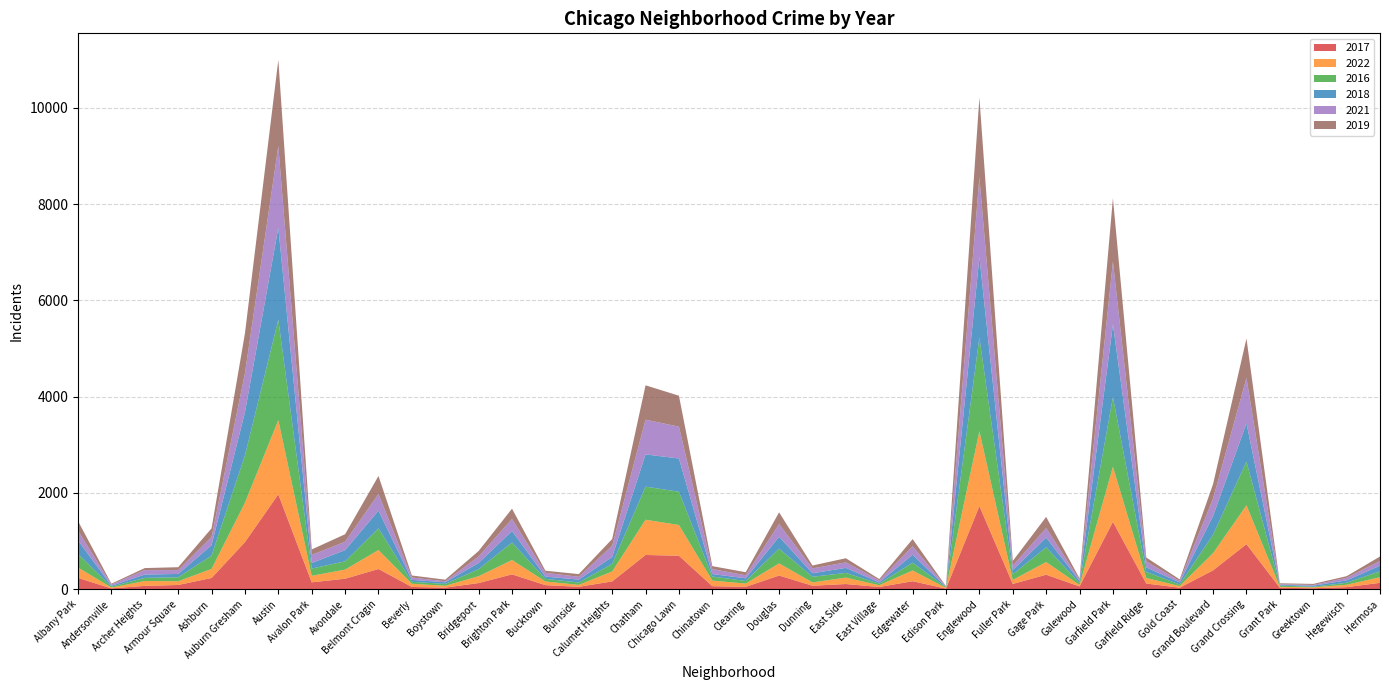

Reading left to right, extract all data points from this chart.

2017: Albany Park=235	Andersonville=17	Archer Heights=69	Armour Square=88	Ashburn=233	Auburn Gresham=978	Austin=1971	Avalon Park=143	Avondale=218	Belmont Cragin=420	Beverly=47	Boystown=33	Bridgeport=128	Brighton Park=308	Bucktown=85	Burnside=50	Calumet Heights=162	Chatham=711	Chicago Lawn=695	Chinatown=63	Clearing=49	Douglas=284	Dunning=72	East Side=108	East Village=46	Edgewater=166	Edison Park=12	Englewood=1727	Fuller Park=110	Gage Park=301	Galewood=58	Garfield Park=1401	Garfield Ridge=118	Gold Coast=31	Grand Boulevard=392	Grand Crossing=936	Grant Park=30	Greektown=20	Hegewisch=43	Hermosa=133
2022: Albany Park=215	Andersonville=17	Archer Heights=101	Armour Square=77	Ashburn=188	Auburn Gresham=818	Austin=1541	Avalon Park=135	Avondale=189	Belmont Cragin=393	Beverly=66	Boystown=38	Bridgeport=142	Brighton Park=299	Bucktown=75	Burnside=40	Calumet Heights=206	Chatham=732	Chicago Lawn=639	Chinatown=116	Clearing=68	Douglas=252	Dunning=69	East Side=133	East Village=37	Edgewater=223	Edison Park=15	Englewood=1554	Fuller Park=83	Gage Park=263	Galewood=30	Garfield Park=1142	Garfield Ridge=114	Gold Coast=34	Grand Boulevard=357	Grand Crossing=807	Grant Park=19	Greektown=19	Hegewisch=49	Hermosa=115
2016: Albany Park=282	Andersonville=20	Archer Heights=65	Armour Square=83	Ashburn=276	Auburn Gresham=983	Austin=2086	Avalon Park=151	Avondale=172	Belmont Cragin=451	Beverly=40	Boystown=39	Bridgeport=146	Brighton Park=363	Bucktown=55	Burnside=49	Calumet Heights=157	Chatham=687	Chicago Lawn=690	Chinatown=84	Clearing=54	Douglas=308	Dunning=117	East Side=97	East Village=32	Edgewater=162	Edison Park=12	Englewood=1948	Fuller Park=118	Gage Park=305	Galewood=42	Garfield Park=1449	Garfield Ridge=126	Gold Coast=33	Grand Boulevard=384	Grand Crossing=908	Grant Park=26	Greektown=11	Hegewisch=42	Hermosa=124
2018: Albany Park=281	Andersonville=18	Archer Heights=69	Armour Square=69	Ashburn=218	Auburn Gresham=898	Austin=1911	Avalon Park=115	Avondale=233	Belmont Cragin=368	Beverly=41	Boystown=34	Bridgeport=129	Brighton Park=239	Bucktown=47	Burnside=60	Calumet Heights=145	Chatham=670	Chicago Lawn=691	Chinatown=52	Clearing=55	Douglas=246	Dunning=74	East Side=105	East Village=26	Edgewater=164	Edison Park=9	Englewood=1671	Fuller Park=87	Gage Park=204	Galewood=41	Garfield Park=1509	Garfield Ridge=94	Gold Coast=43	Grand Boulevard=388	Grand Crossing=795	Grant Park=15	Greektown=24	Hegewisch=49	Hermosa=117
2021: Albany Park=203	Andersonville=25	Archer Heights=94	Armour Square=79	Ashburn=170	Auburn Gresham=811	Austin=1695	Avalon Park=168	Avondale=174	Belmont Cragin=345	Beverly=49	Boystown=21	Bridgeport=134	Brighton Park=251	Bucktown=77	Burnside=60	Calumet Heights=231	Chatham=721	Chicago Lawn=661	Chinatown=103	Clearing=63	Douglas=262	Dunning=100	East Side=114	East Village=43	Edgewater=176	Edison Park=6	Englewood=1659	Fuller Park=89	Gage Park=197	Galewood=25	Garfield Park=1304	Garfield Ridge=123	Gold Coast=31	Grand Boulevard=363	Grand Crossing=941	Grant Park=15	Greektown=14	Hegewisch=54	Hermosa=97
2019: Albany Park=199	Andersonville=18	Archer Heights=41	Armour Square=61	Ashburn=180	Auburn Gresham=827	Austin=1792	Avalon Park=114	Avondale=156	Belmont Cragin=375	Beverly=42	Boystown=33	Bridgeport=115	Brighton Park=213	Bucktown=45	Burnside=55	Calumet Heights=142	Chatham=714	Chicago Lawn=643	Chinatown=61	Clearing=64	Douglas=245	Dunning=61	East Side=86	East Village=27	Edgewater=150	Edison Park=9	Englewood=1654	Fuller Park=100	Gage Park=232	Galewood=28	Garfield Park=1317	Garfield Ridge=83	Gold Coast=32	Grand Boulevard=301	Grand Crossing=820	Grant Park=18	Greektown=22	Hegewisch=34	Hermosa=93